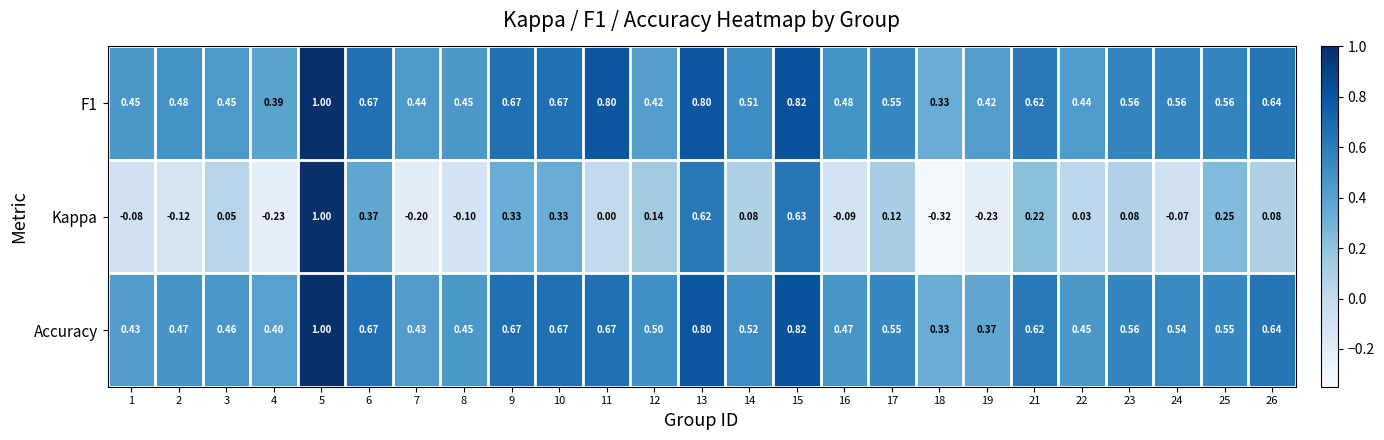

Which series has the largest range (max minus min)?

Kappa